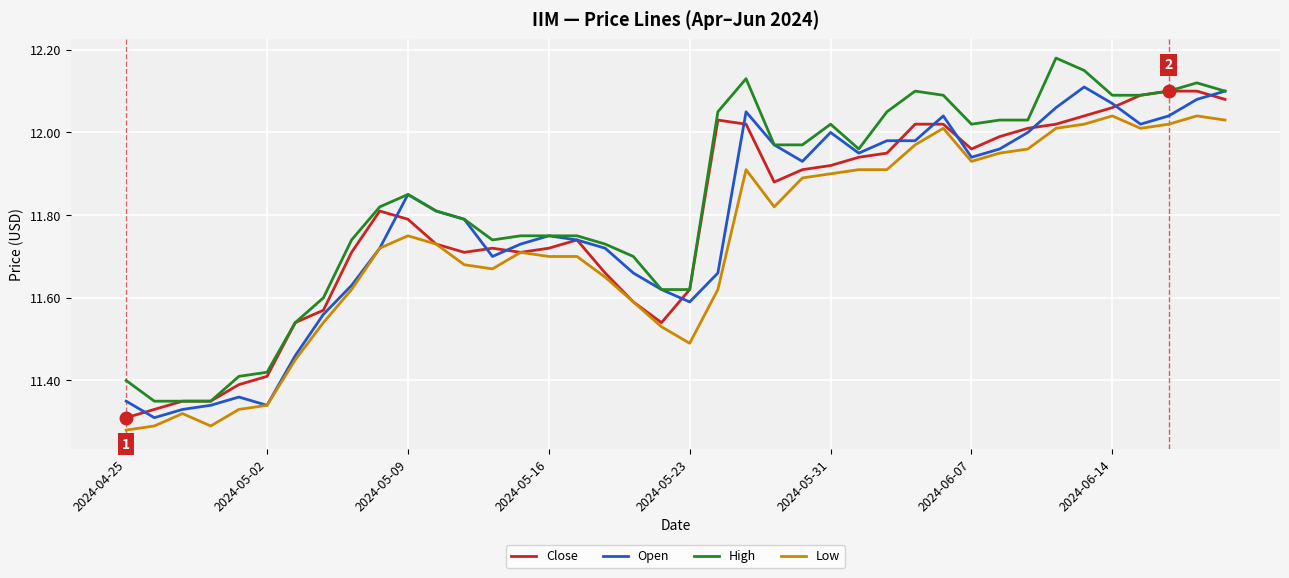

True or false: Low and High cross at least once.

False